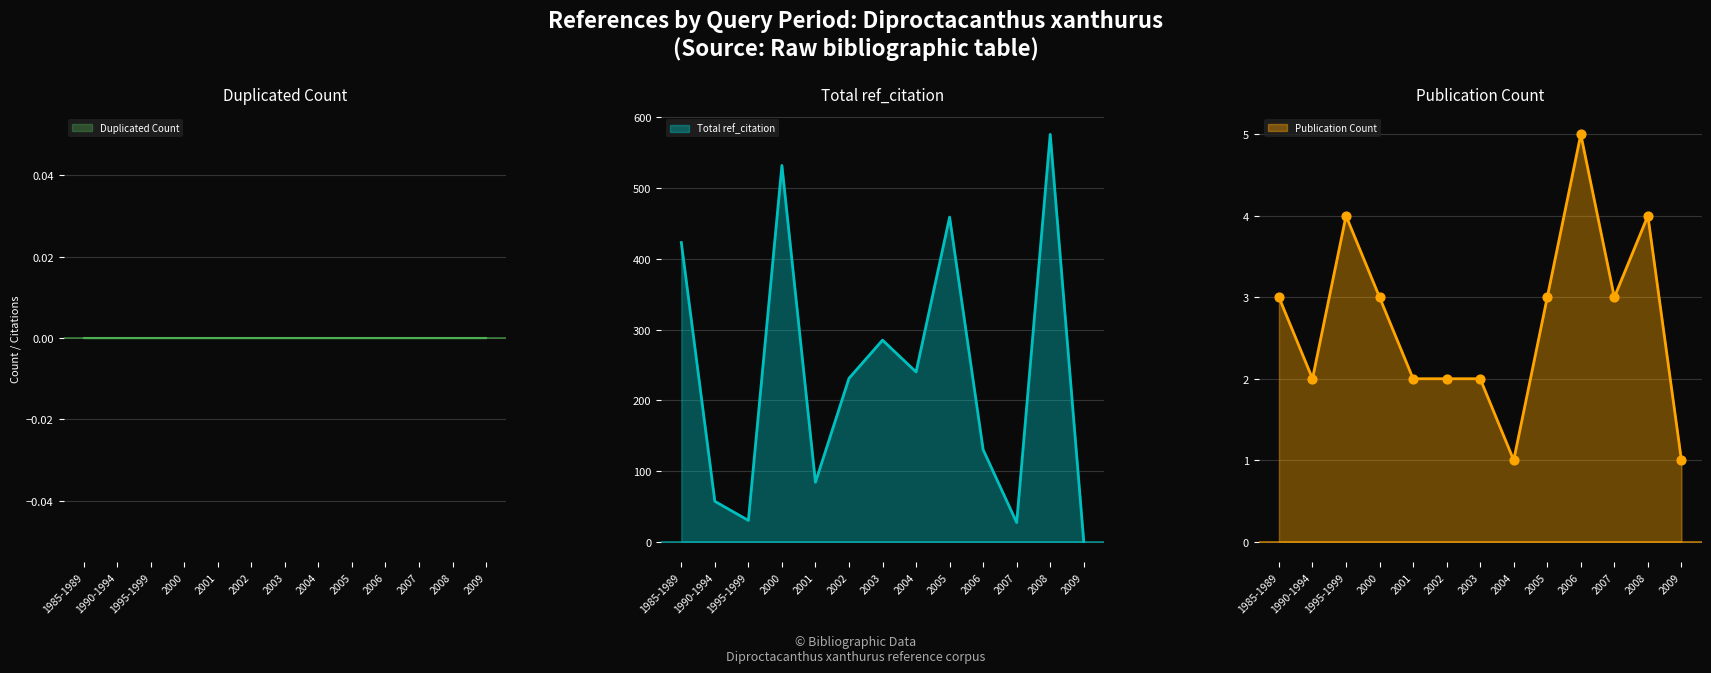

What is the total value across all series at 2006?

135